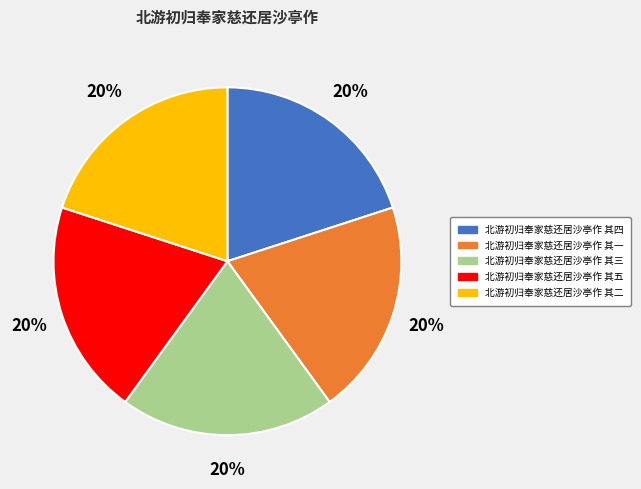

What percentage is the 北游初归奉家慈还居沙亭作 其一 slice, to the nearest percent?

20%